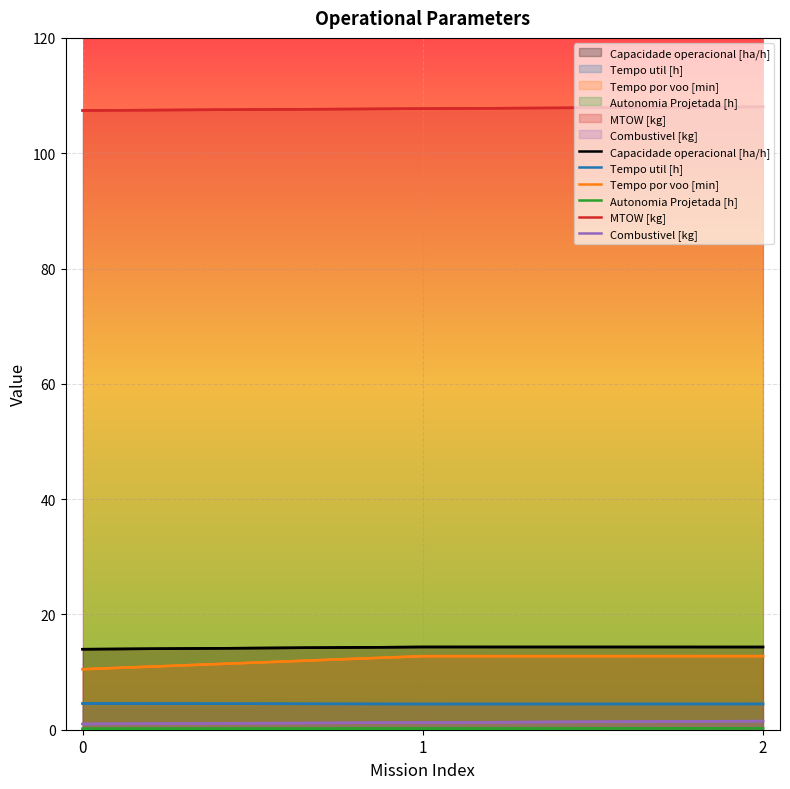

Which series has the largest total across all categories?

MTOW [kg]